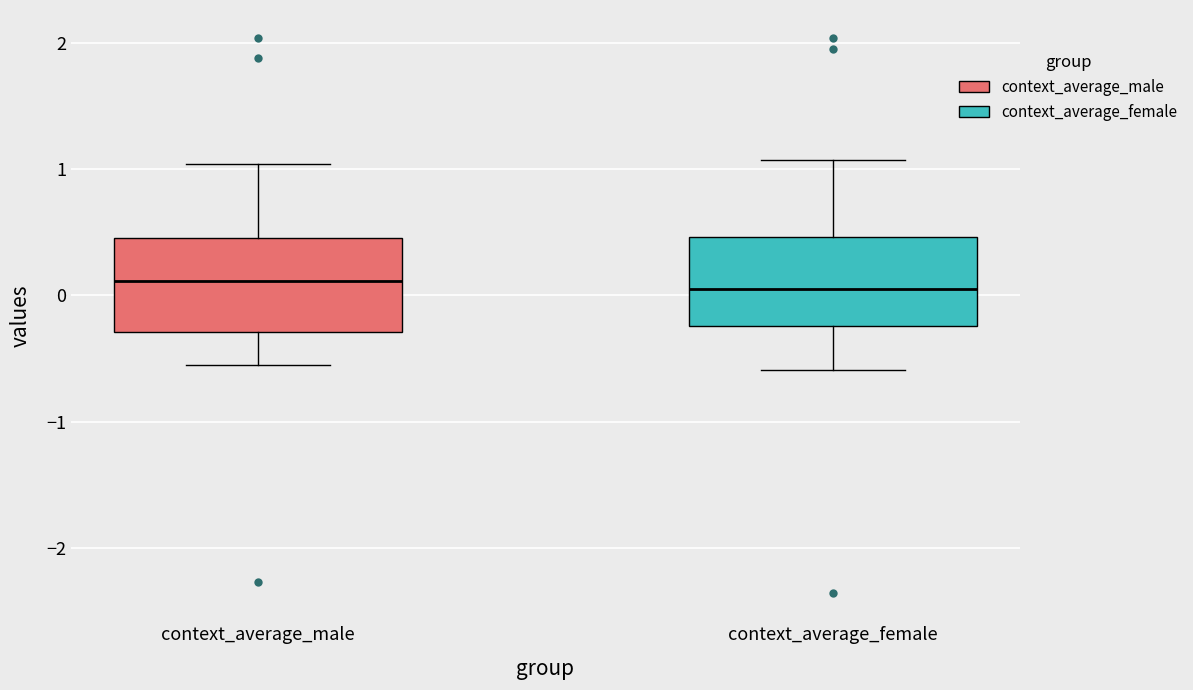

Where is the lower edge of the box for context_average_male on the y-axis? The values are not printed on the chart, so give them approximately, as read against the axis.

-0.3